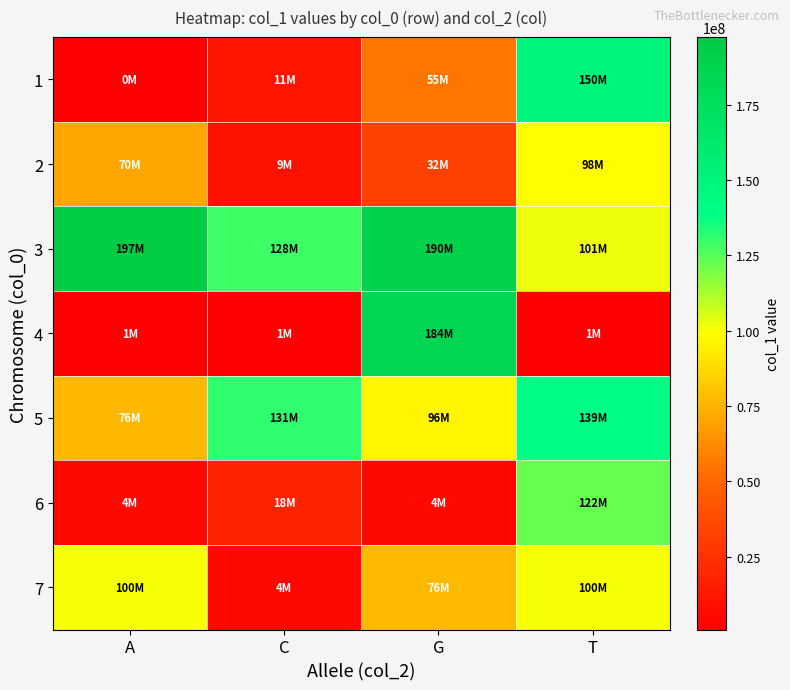

Reading left to right, transcribe all the data shown in this chart.

1: A=884091	C=11017026	G=55085687	T=150130983
2: A=70901785	C=9552379	G=32481795	T=98795876
3: A=197421124	C=128859202	G=190106074	T=101576029
4: A=1087171	C=1087171	G=184587663	T=1087171
5: A=76376480	C=131320961	G=96111805	T=139931779
6: A=4937747	C=18222102	G=4937747	T=122720813
7: A=100607703	C=4871879	G=76941547	T=100607706